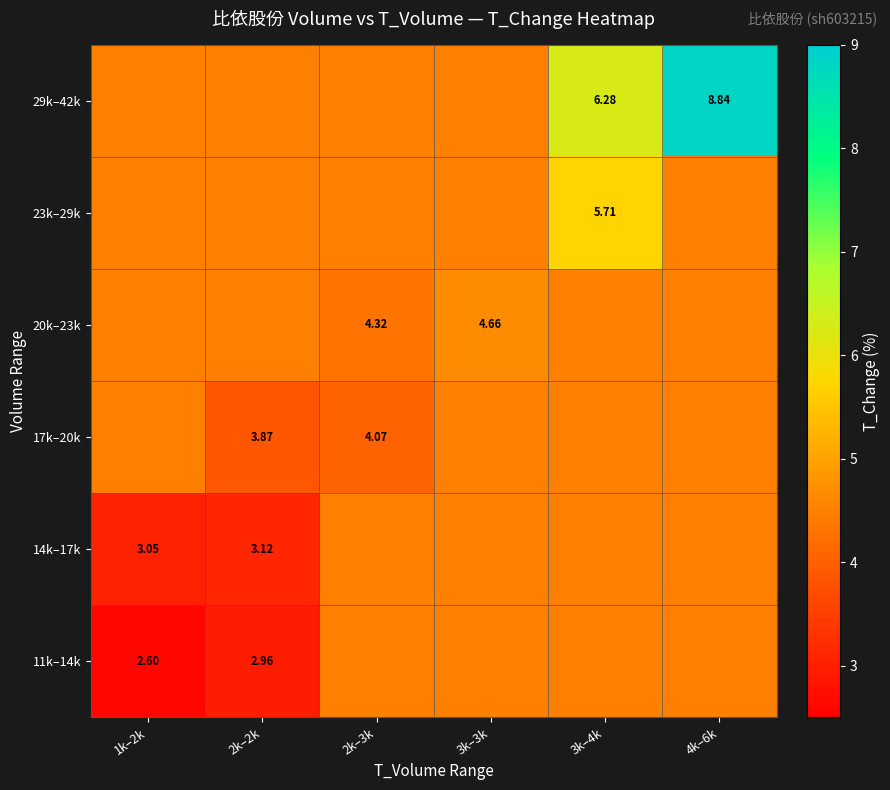

What is the sum of all 23k–29k values?

28.2